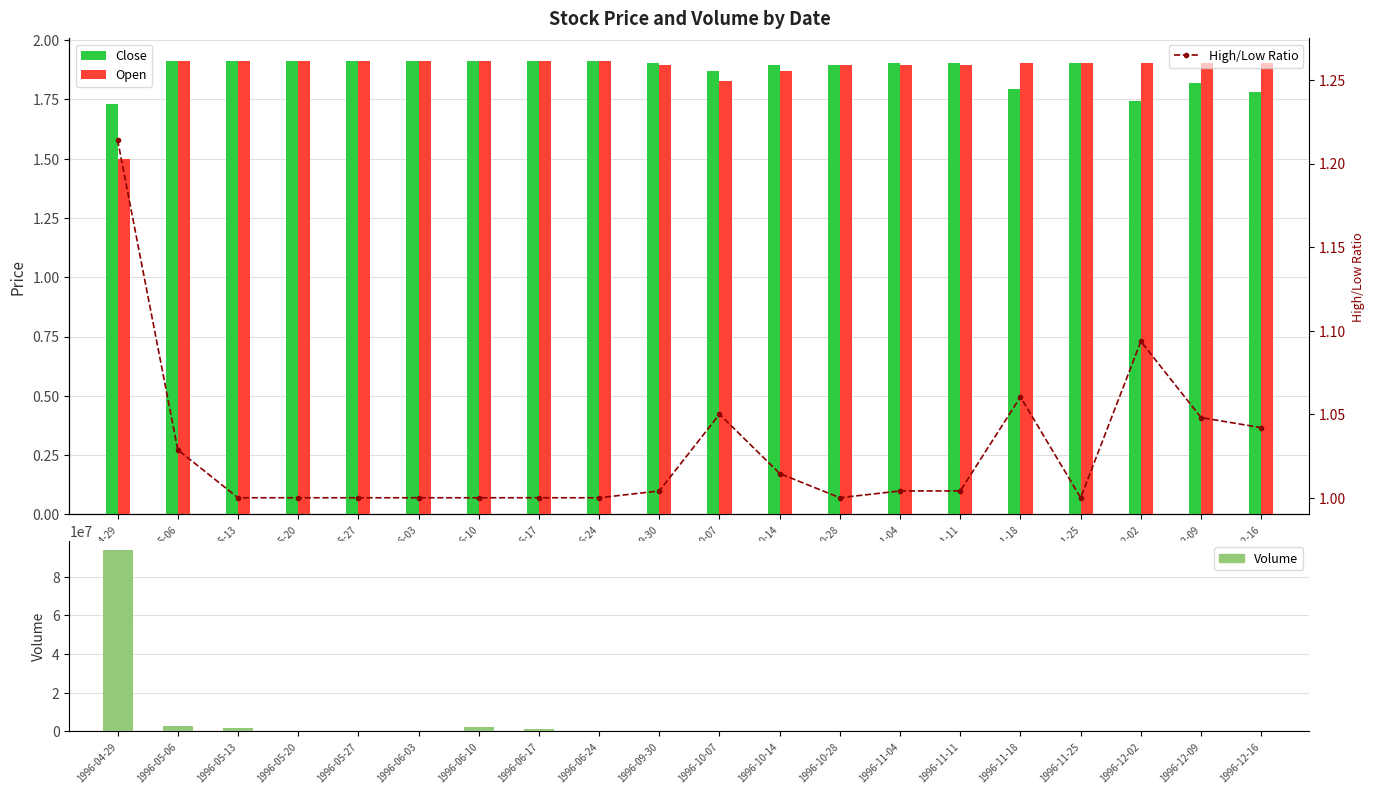

Rank the series at 1996-05-13 from highest to lowest value.

Volume, Close, Open, High/Low Ratio